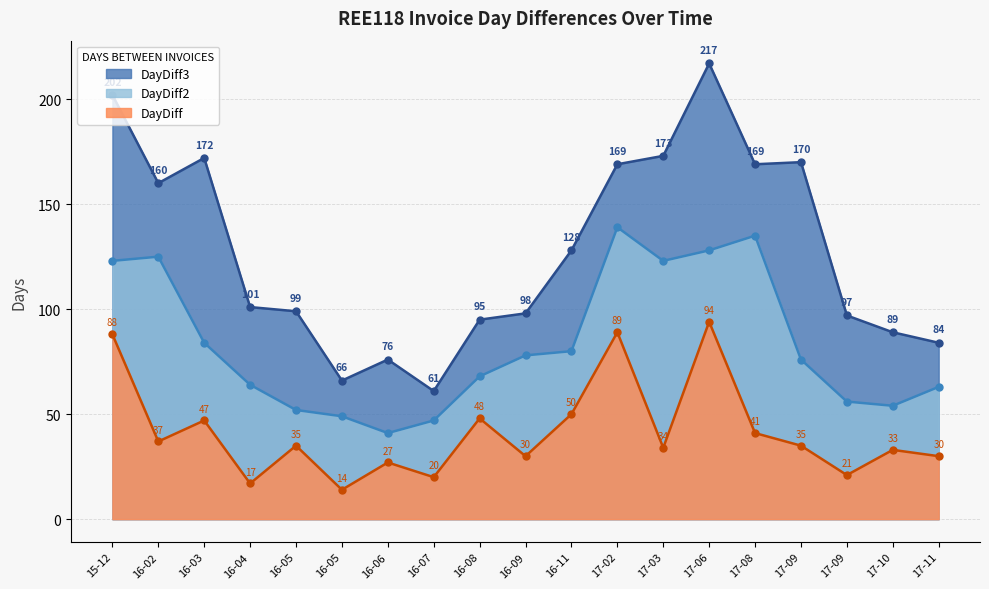

At 16-08, list the series in order from largest to smallest.

DayDiff3, DayDiff2, DayDiff